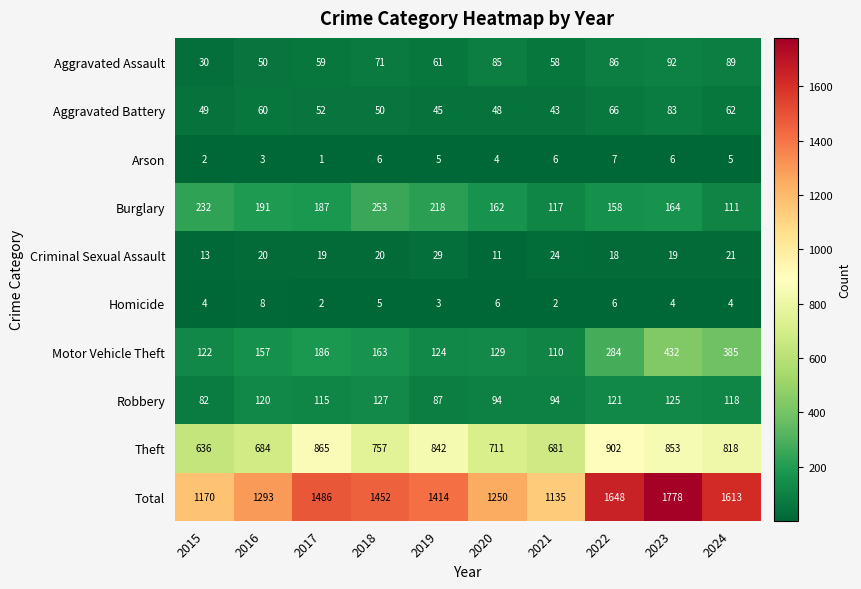

True or false: Aggravated Battery has a value of 11 at 2021.

False